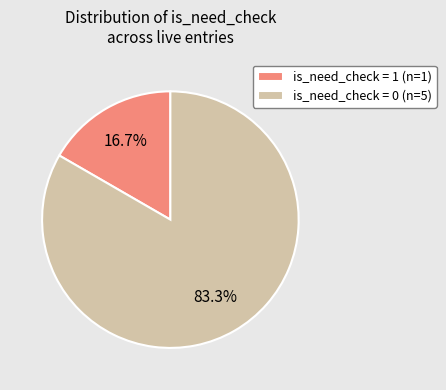

How much of the chart is everything except is_need_check = 0 (n=5)?

16.7%